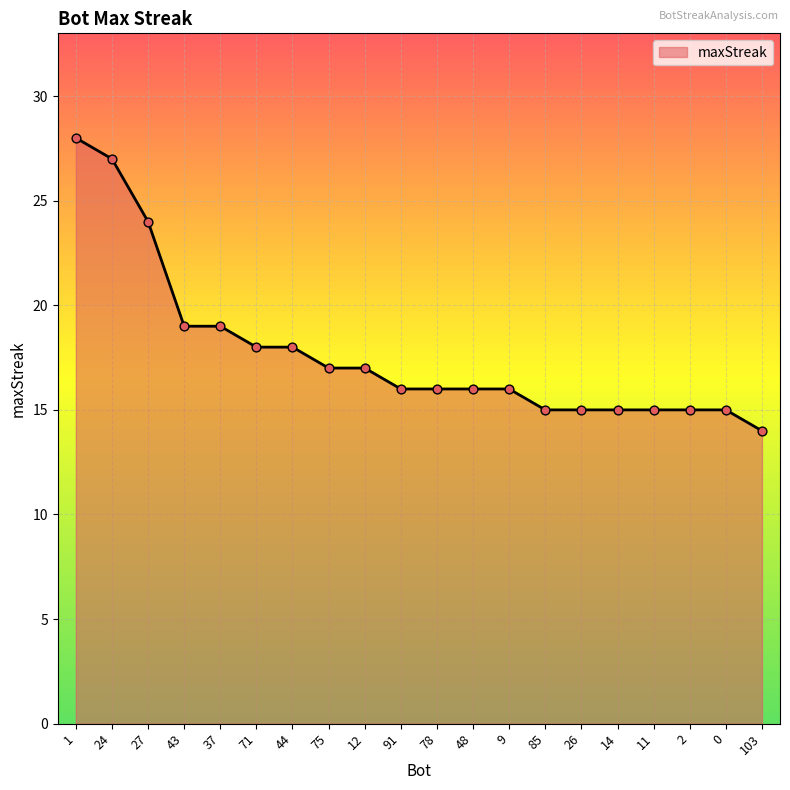

Between 11 and 1, which is larger?

1